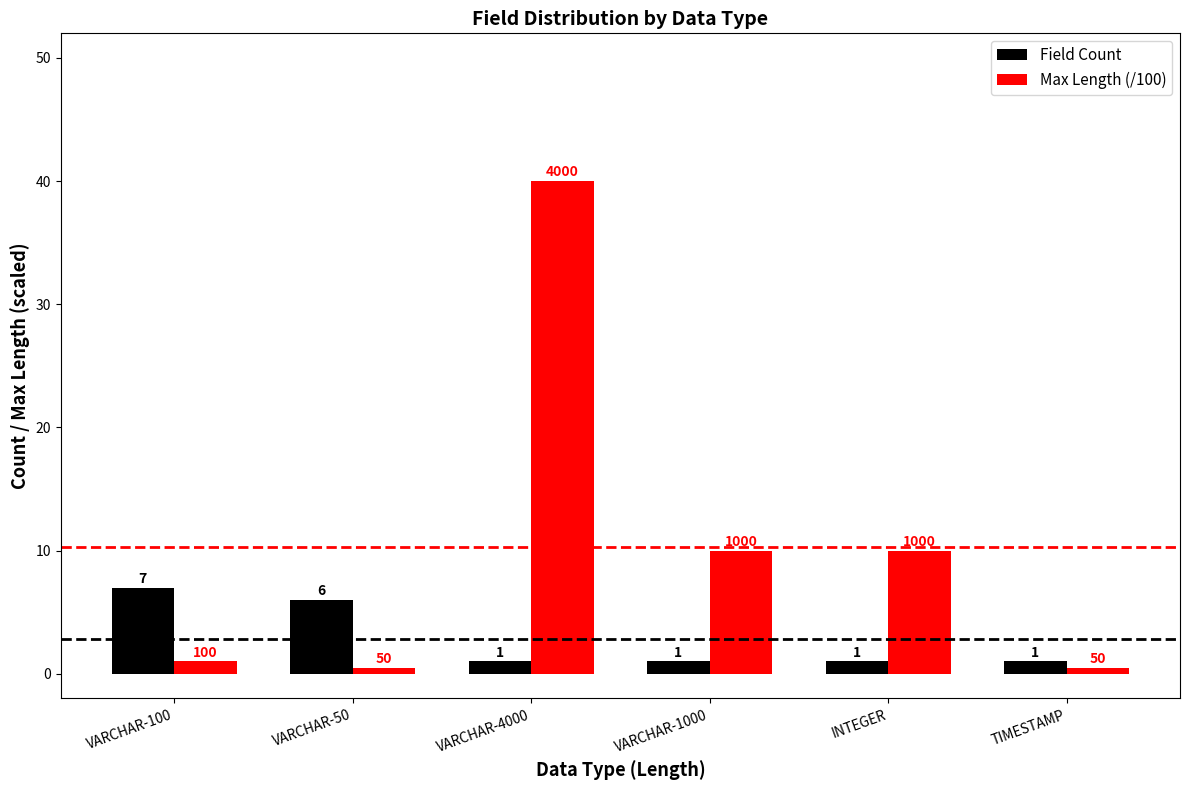

What are all the series names shown in the legend?

Field Count, Max Length (/100)